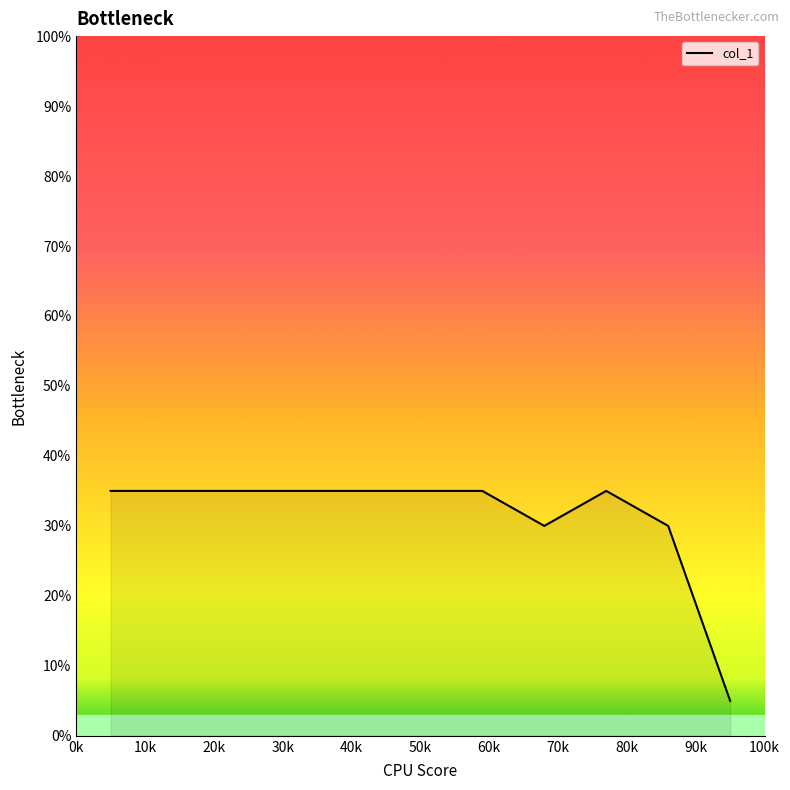

Reading left to right, extract all data points from this chart.

35.0	35.0	35.0	35.0	35.0	35.0	35.0	30.0	35.0	30.0	5.0